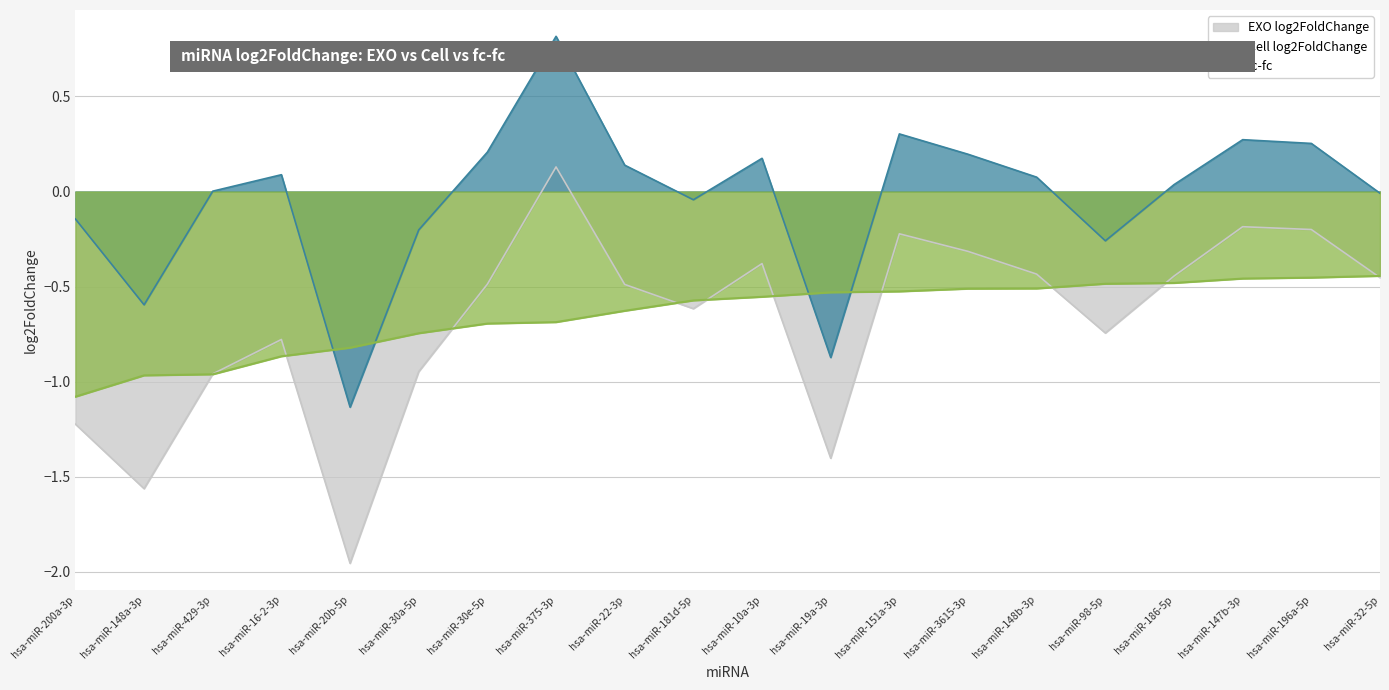

Does the chart have visible grid lines?

Yes